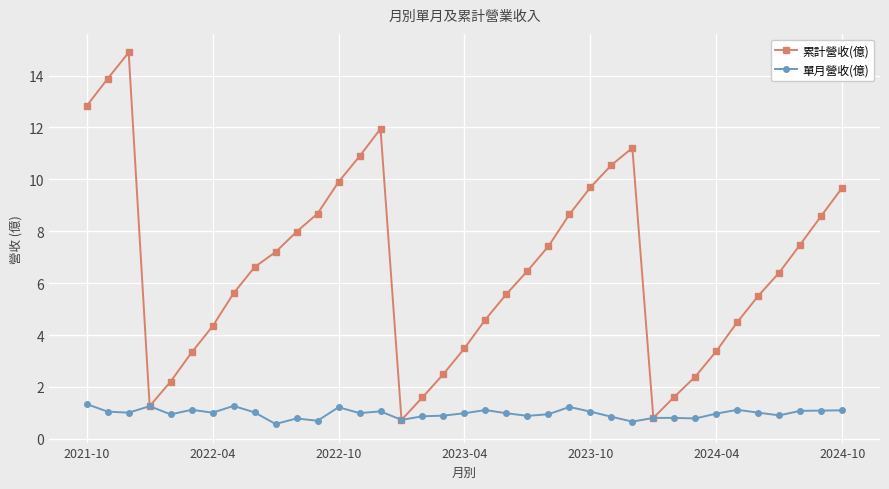

Which series has the largest range (max minus min)?

累計營收(億)